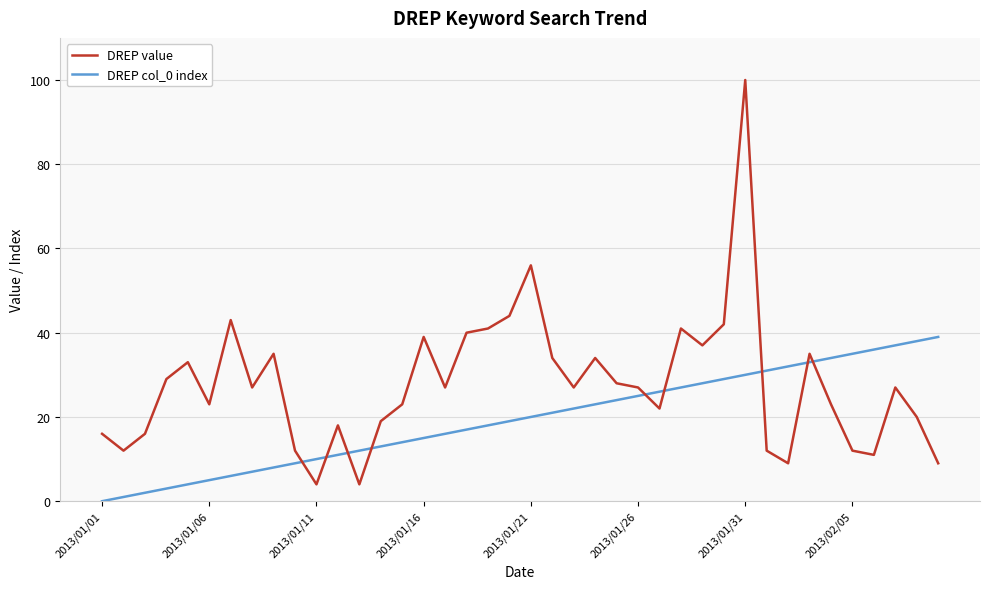

Is this an area chart (filled region under the line)?

No